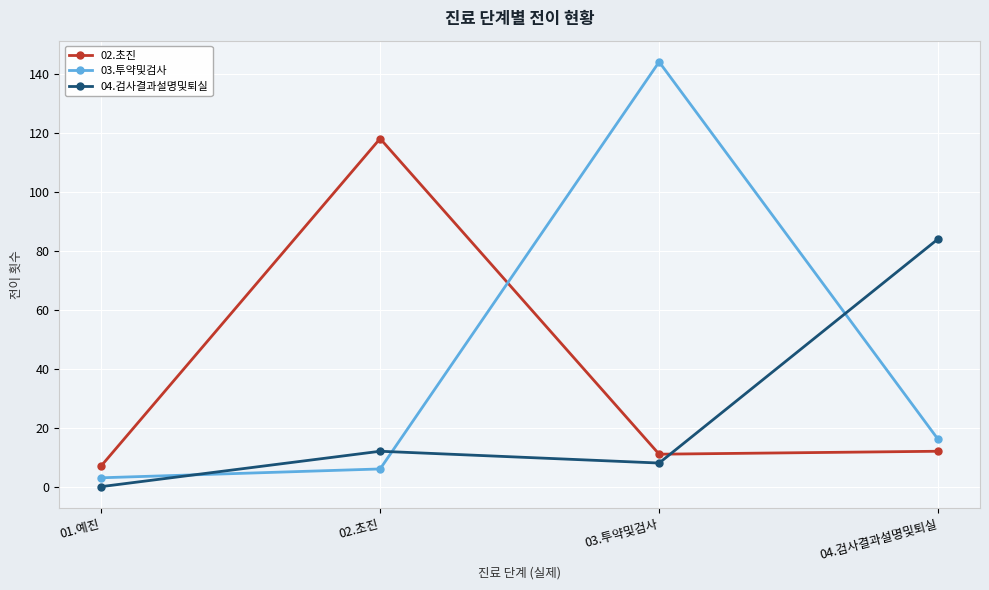

True or false: 03.투약및검사 has a value of 6 at 02.초진.

True